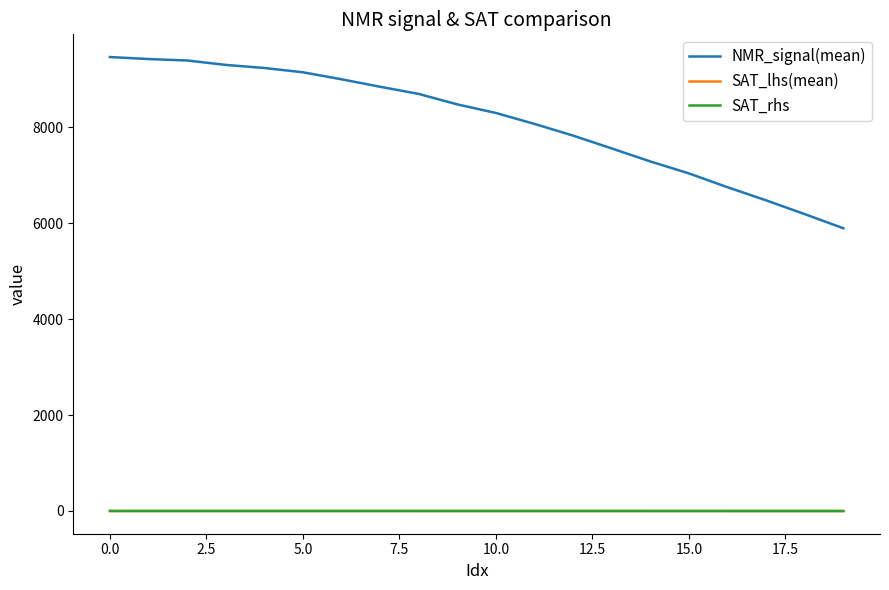

Which series has the largest range (max minus min)?

NMR_signal(mean)